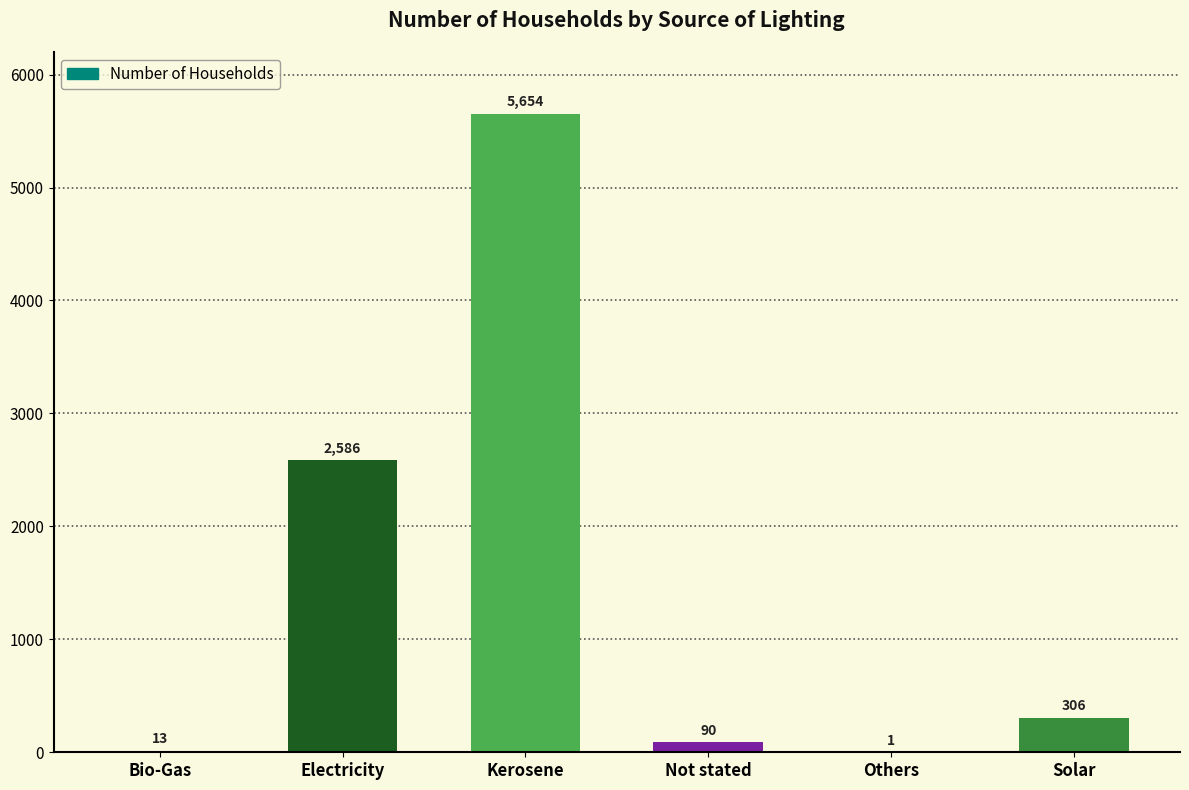

How many data points does each series have?

6